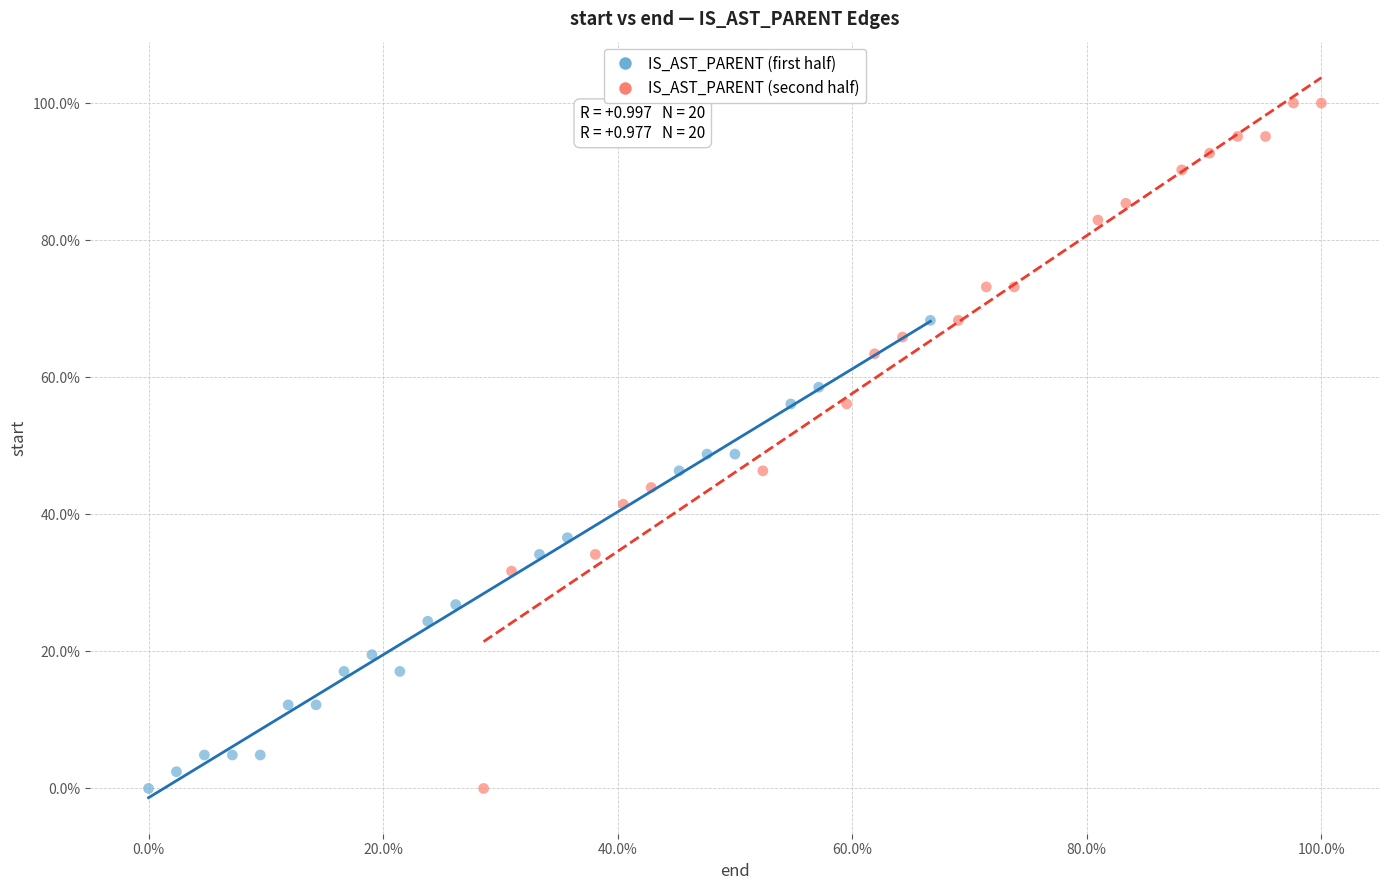

Which series has the largest Y range (max minus min)?

IS_AST_PARENT (second half)